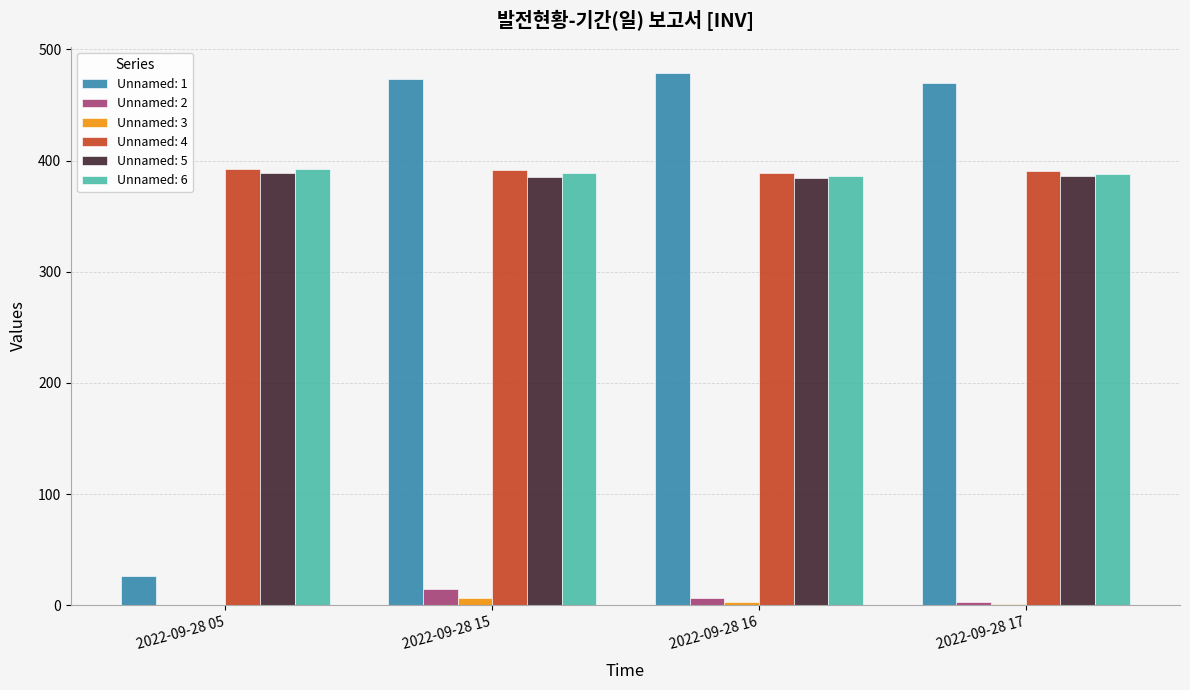

Is it true that Unnamed: 1 equals 469.5 at 2022-09-28 17?

True